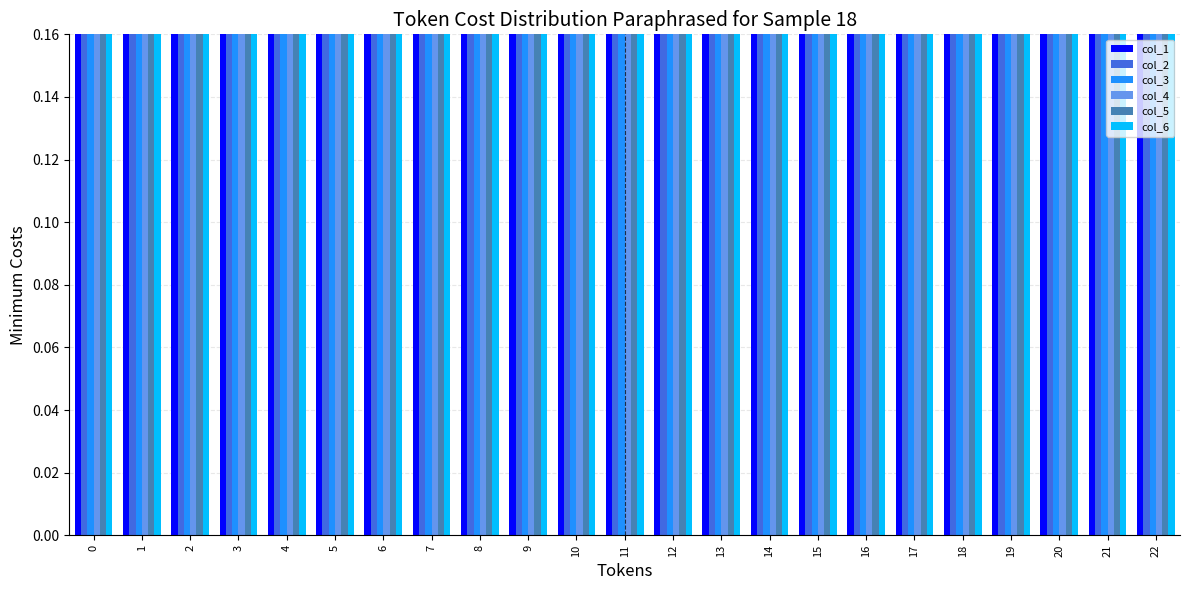

How many bars are there in total?

138